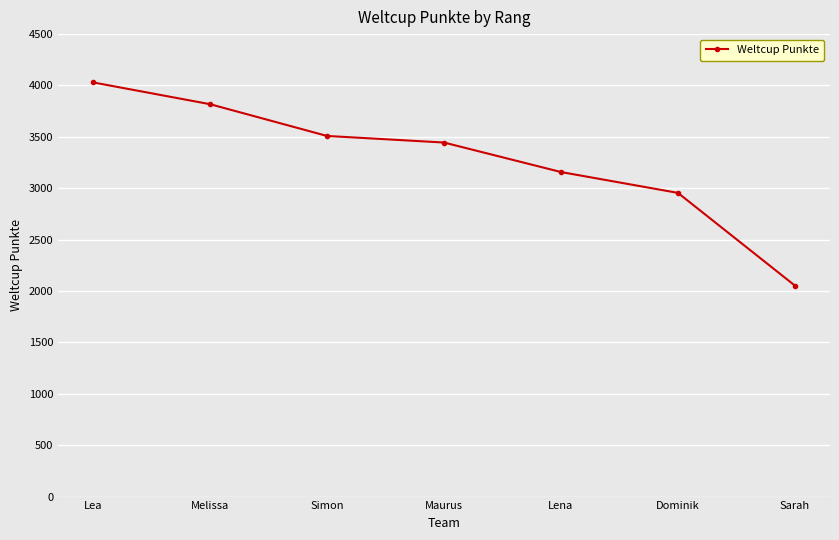

How many data points does each series have?

7